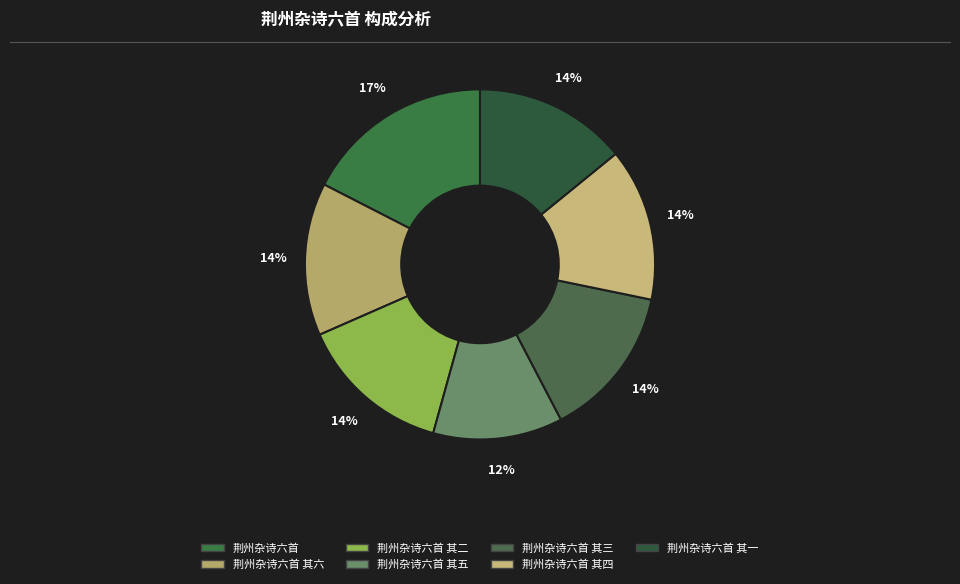

Is there a majority slice in this chart?

No